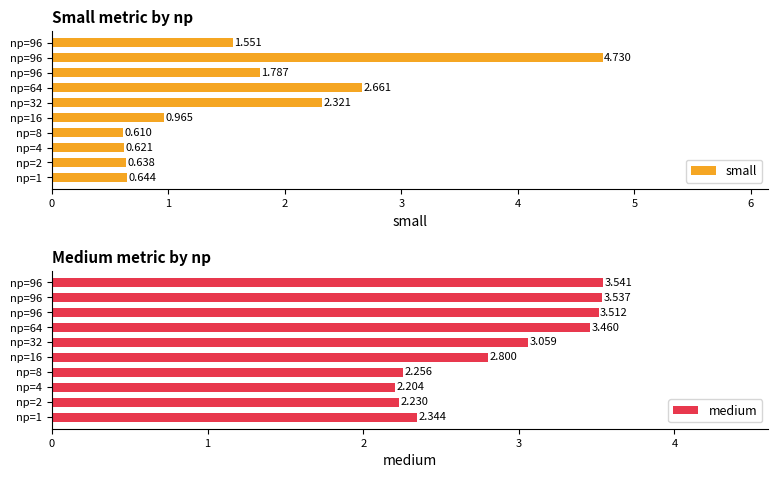

True or false: medium has a value of 2.3 at np=1.

True